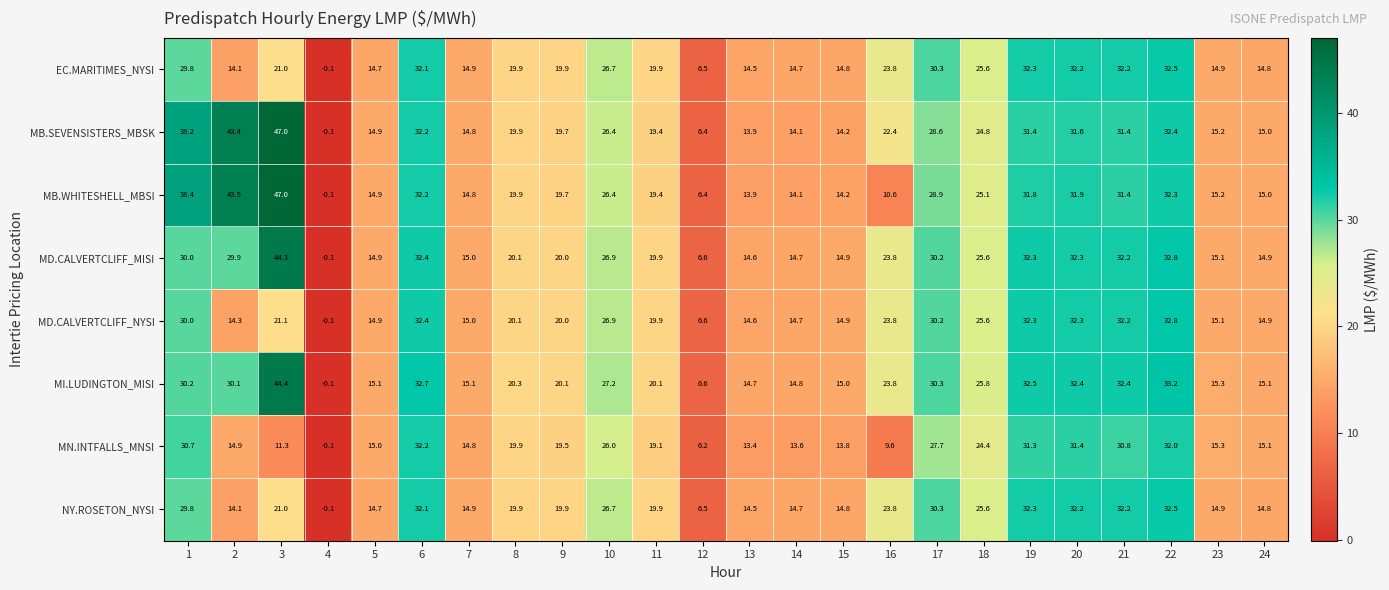

At which label does MD.CALVERTCLIFF_NYSI reach its peak?

22